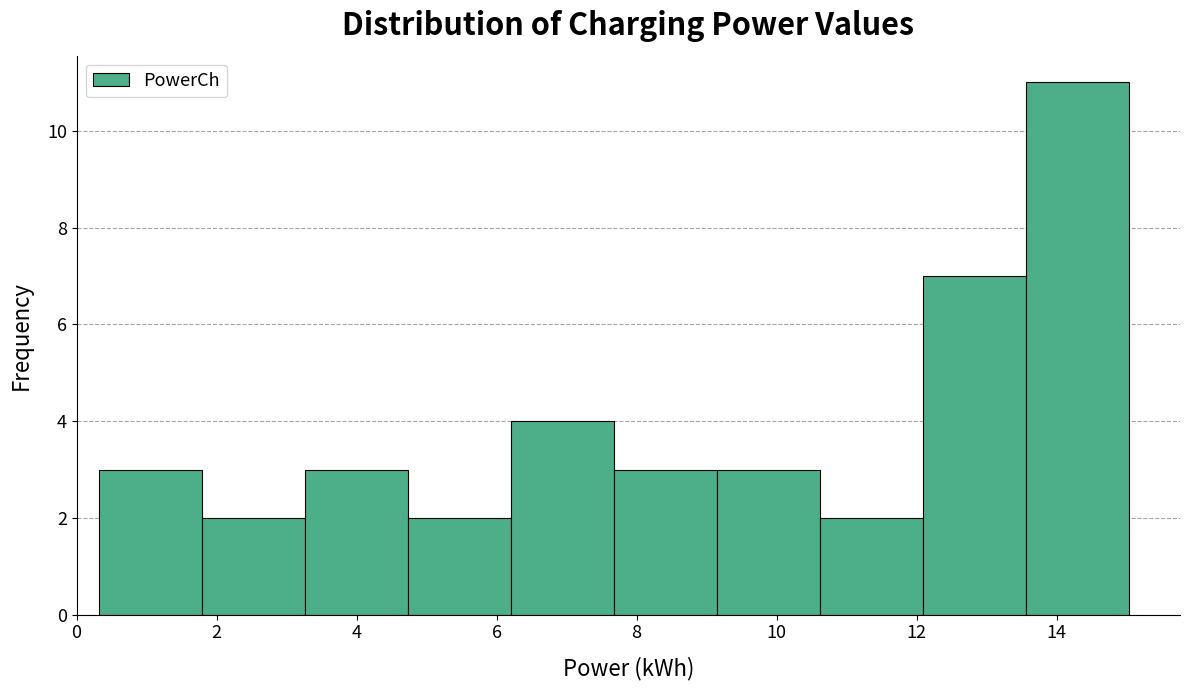

How tall is the bar that spans 3.2 to 4.8 on the x-axis? Neither the bar edges nor the heights are printed on the chart, so give them approximately, as read against the axes.

3